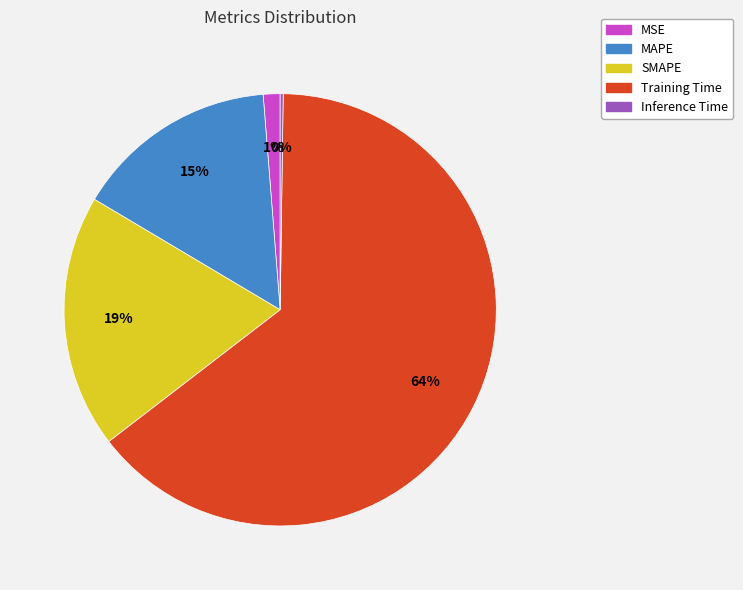

True or false: SMAPE accounts for 19% of the total.

True